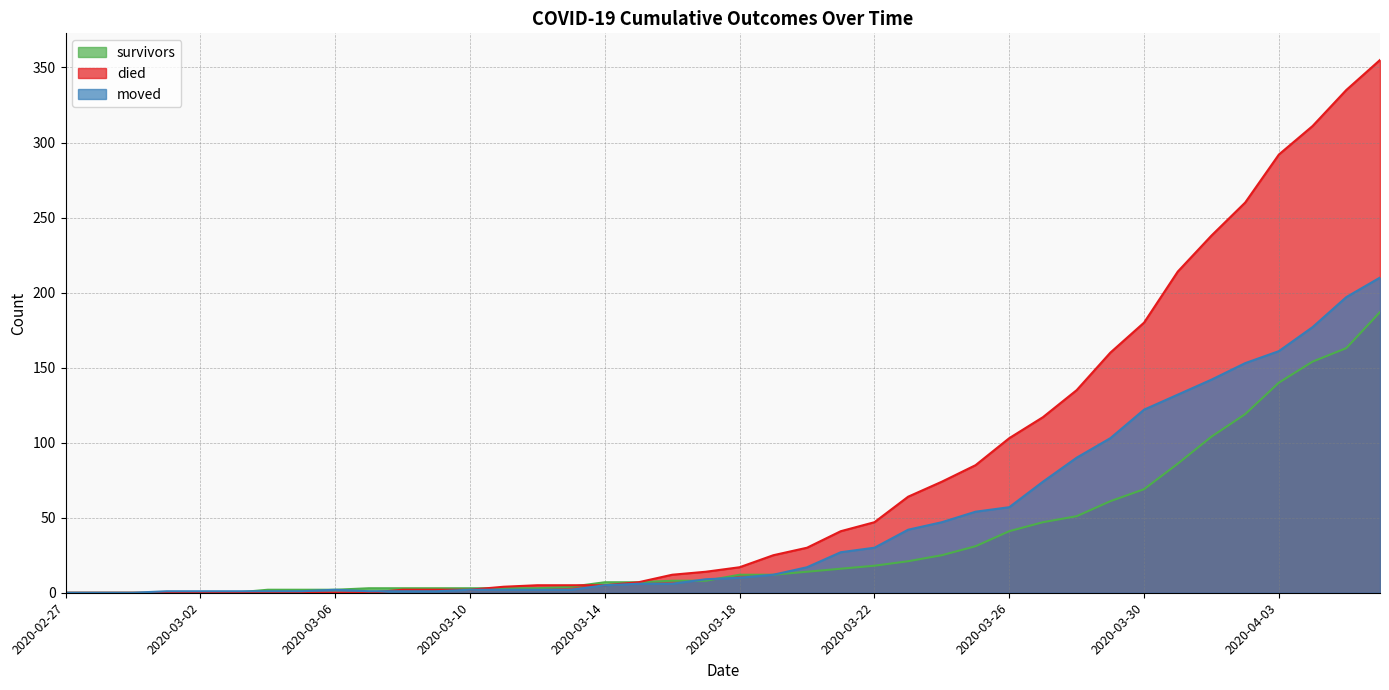

What is the difference between the second highest and minimum values in the died series?

335